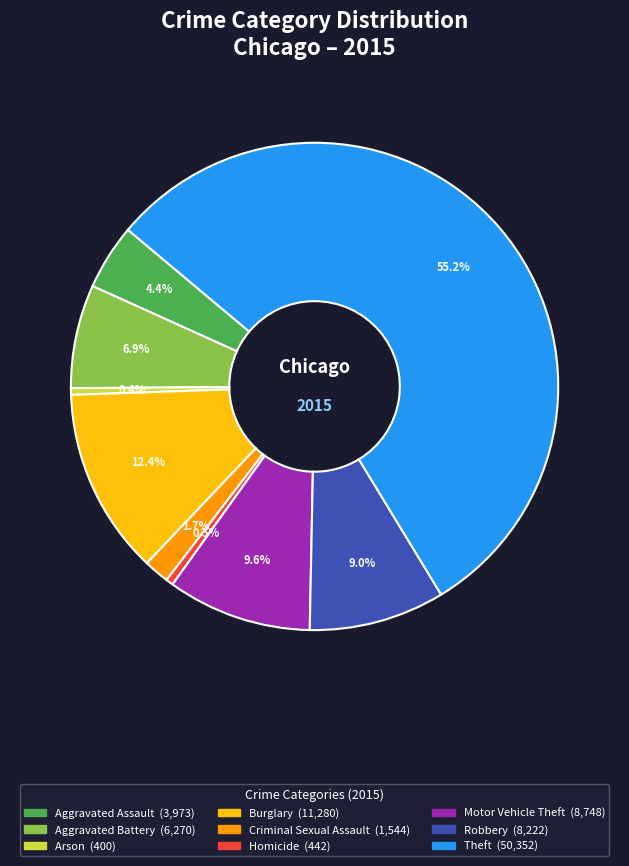

How many segments does this pie chart have?

9